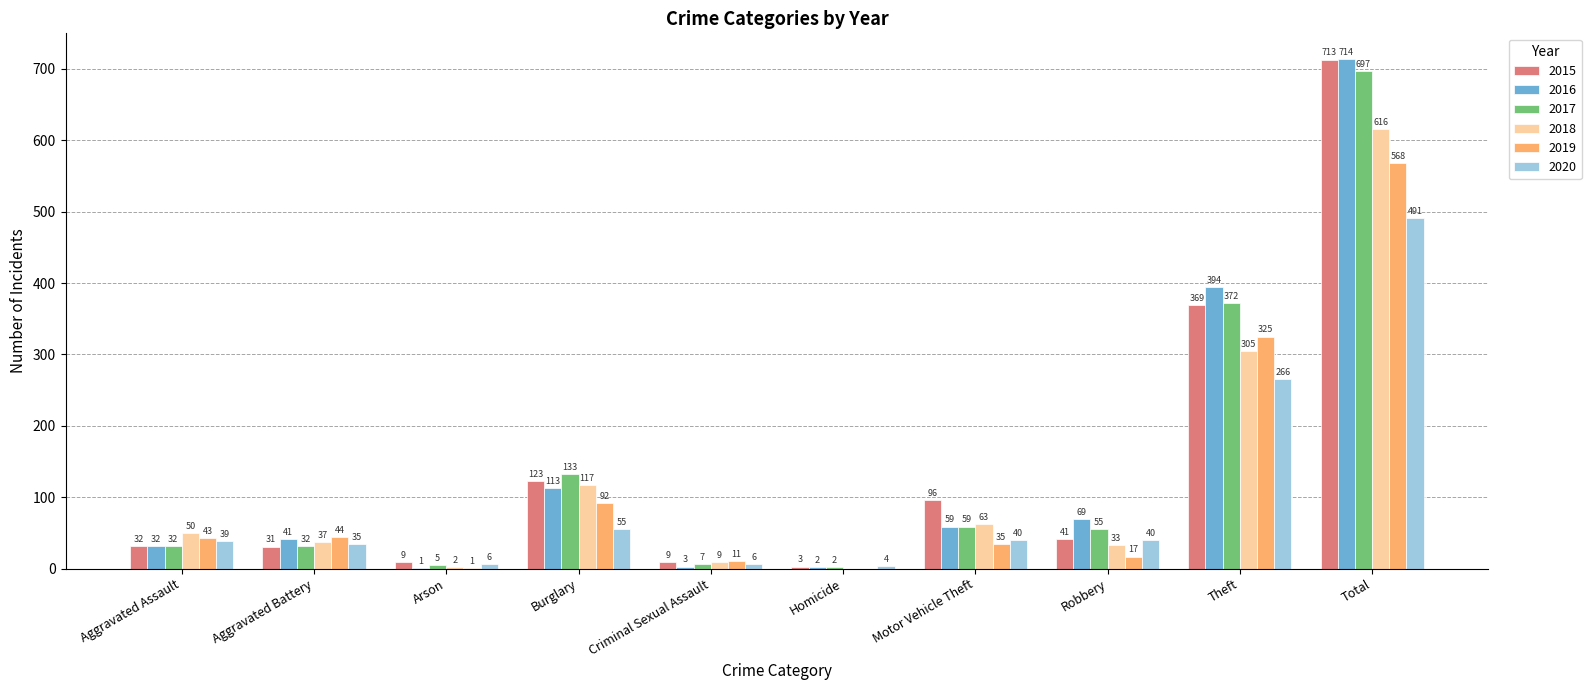

Which series has the largest range (max minus min)?

2016